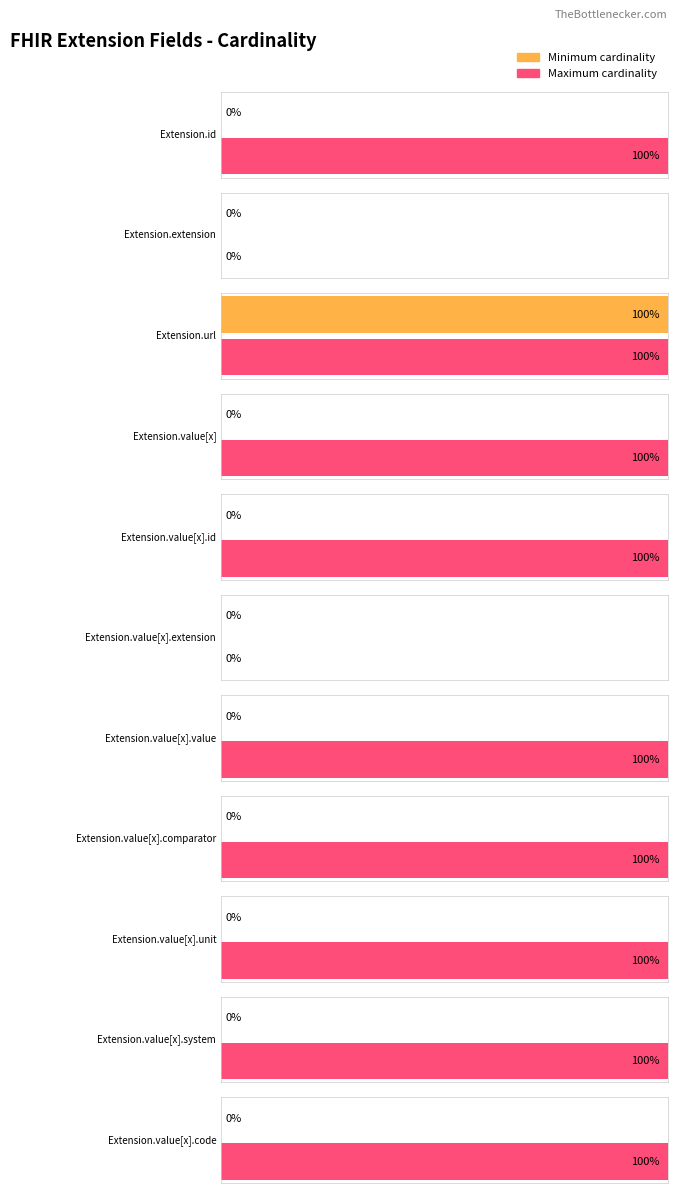

The Maximum utilization series shows 1 at Extension.url. True or false?

True